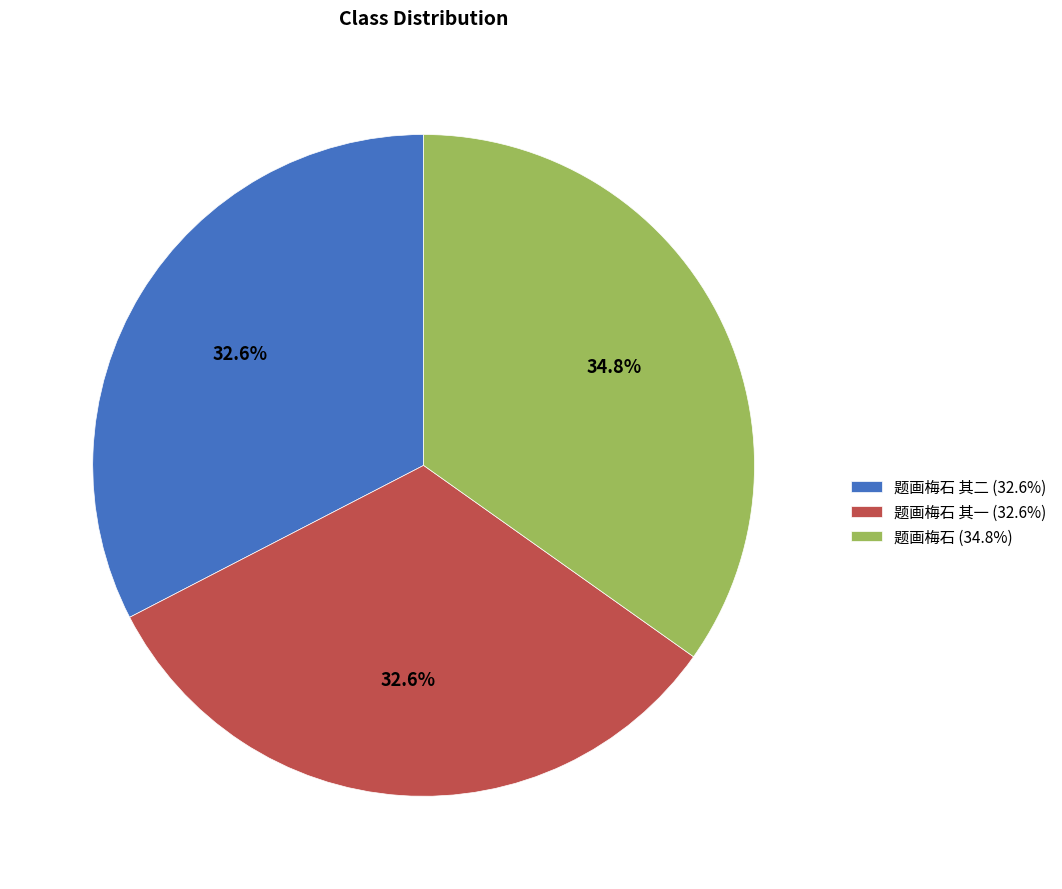

Do 题画梅石 (34.8%) and 题画梅石 其一 (32.6%) together represent more than half of the pie?

Yes